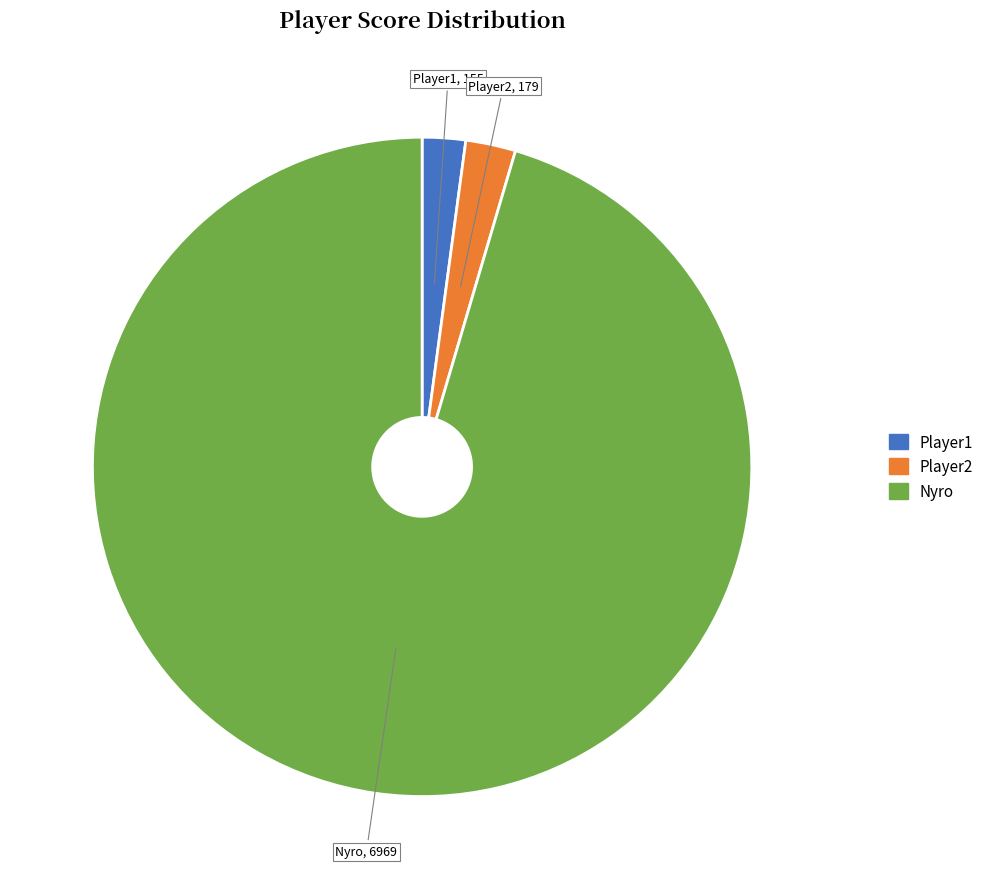

How many segments does this pie chart have?

3